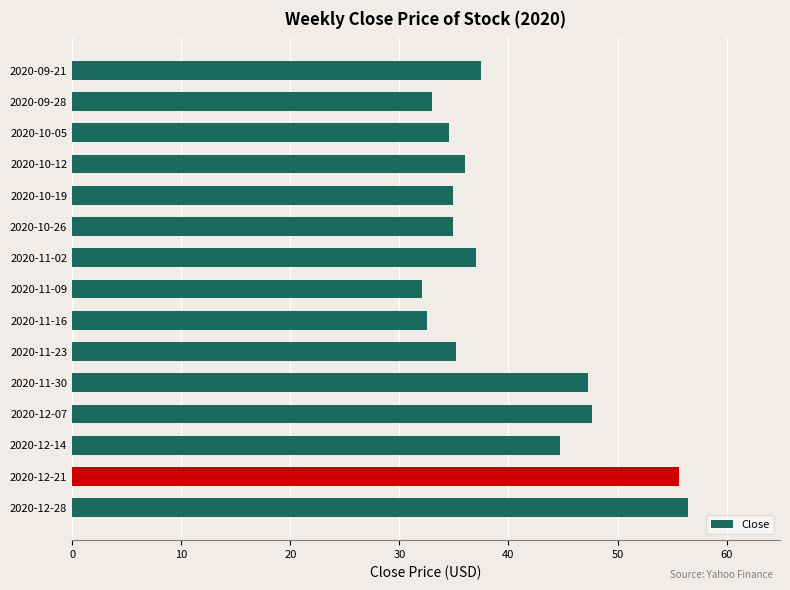

Reading bottom to top, extract all data points from this chart.

56.4	55.6	44.7	47.7	47.3	35.2	32.5	32.1	37.0	34.9	34.9	36.0	34.5	33.0	37.5